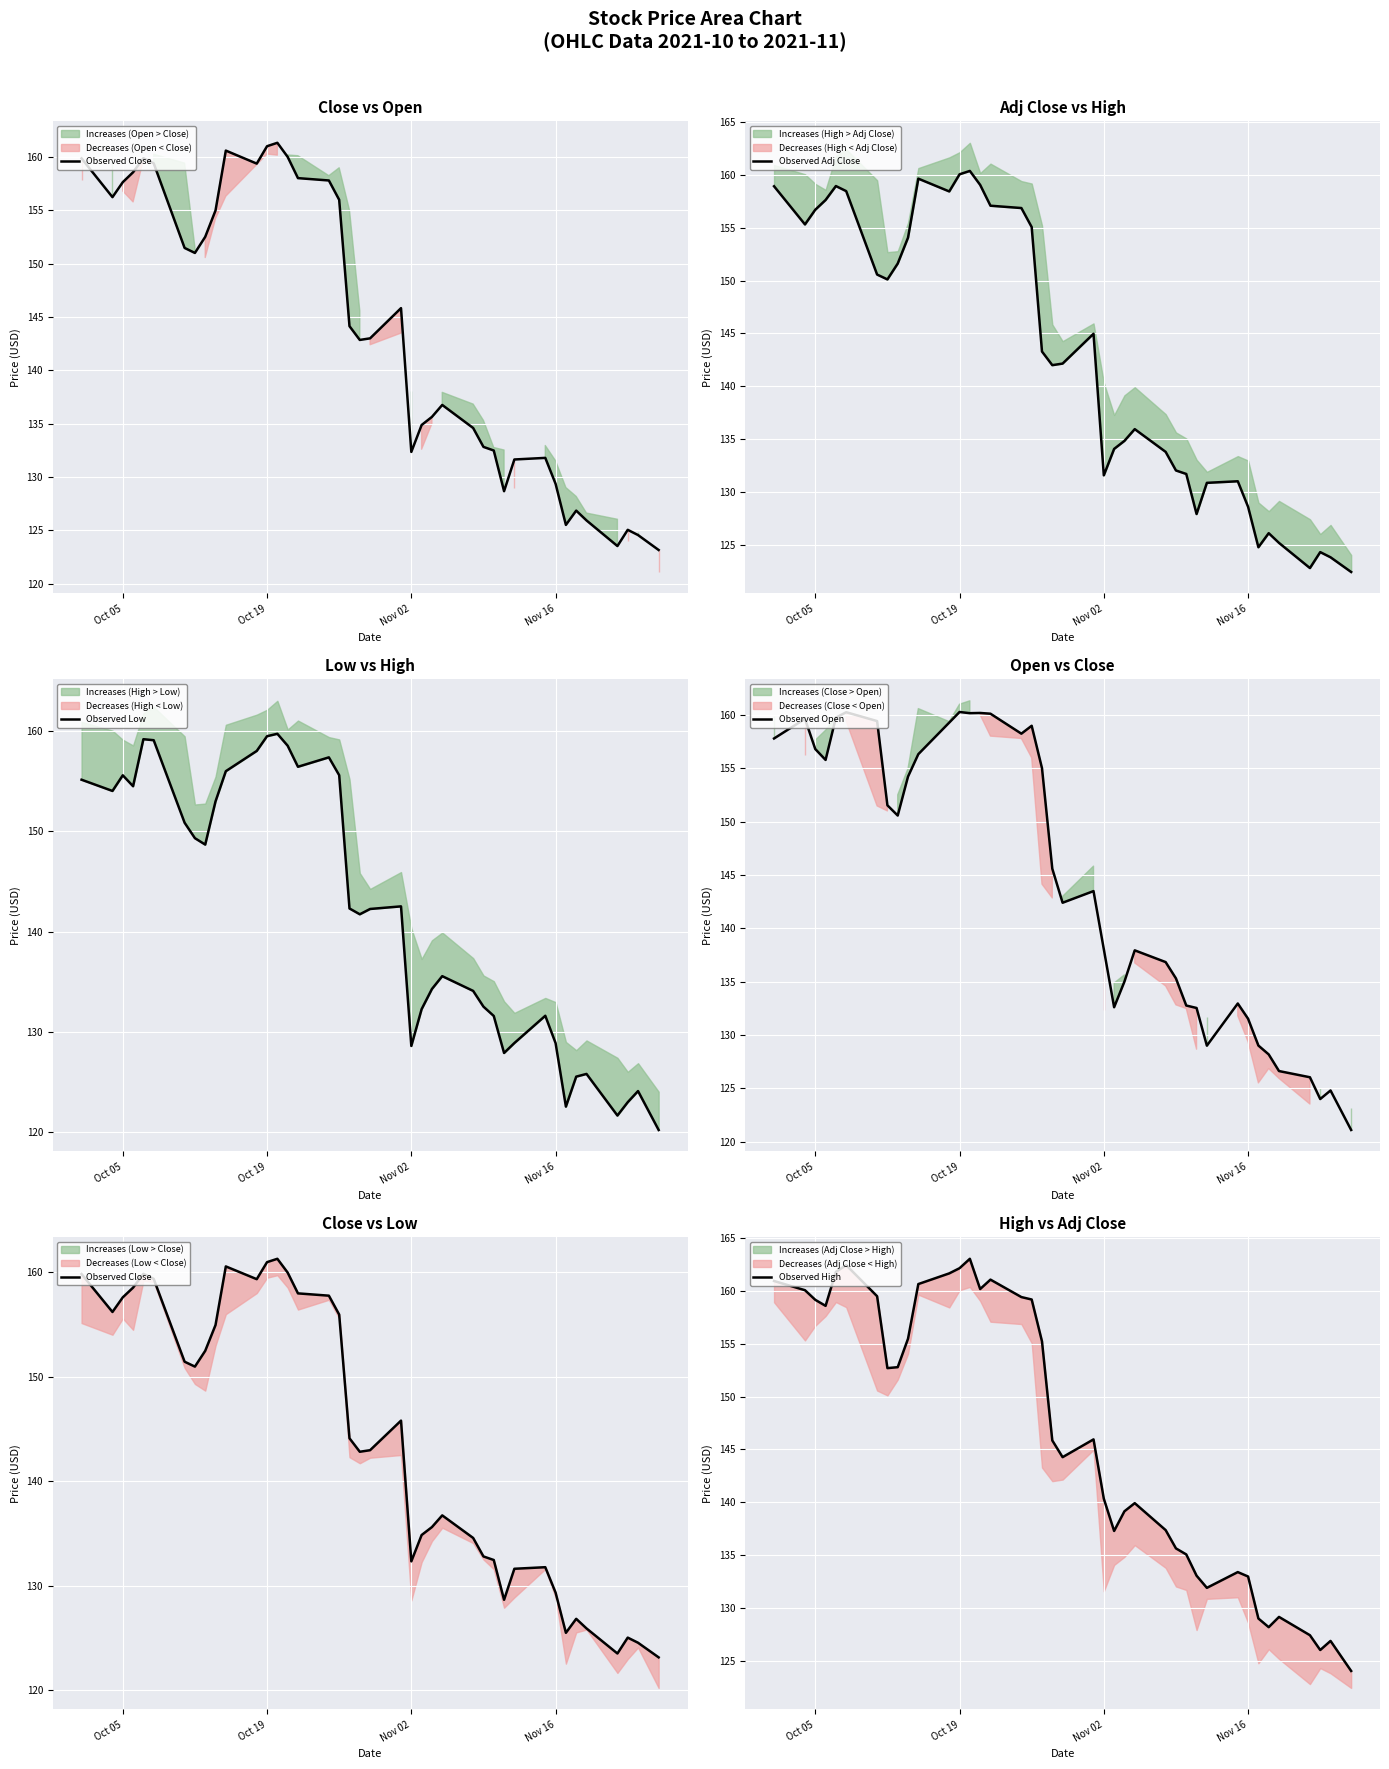

Which series ends up on top after the final intersection of Observed Adj Close and Observed Open?

Observed Adj Close